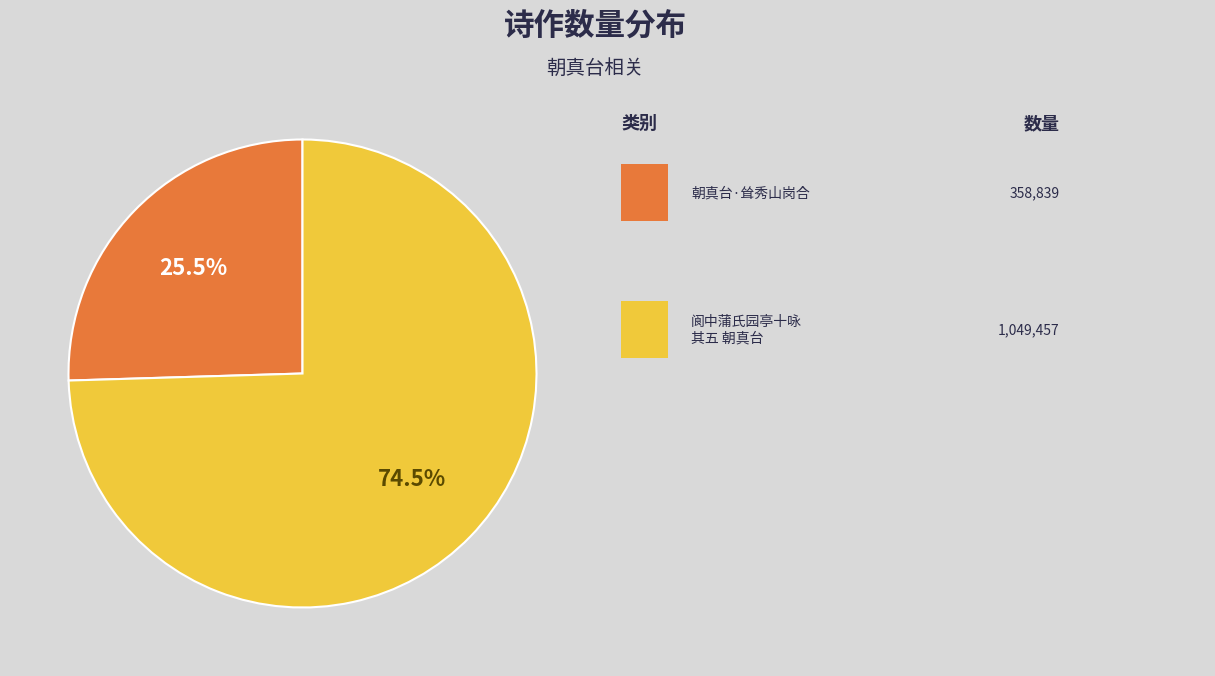

Is there a majority slice in this chart?

Yes